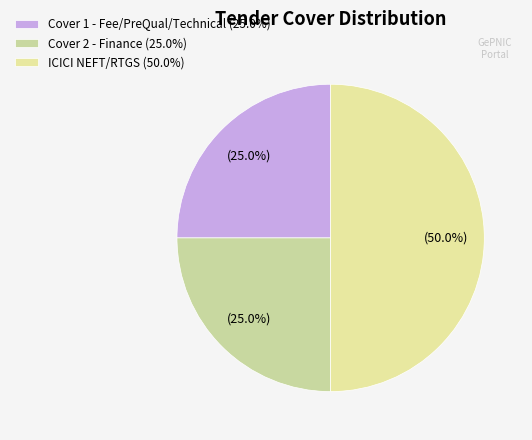

Is there a majority slice in this chart?

No